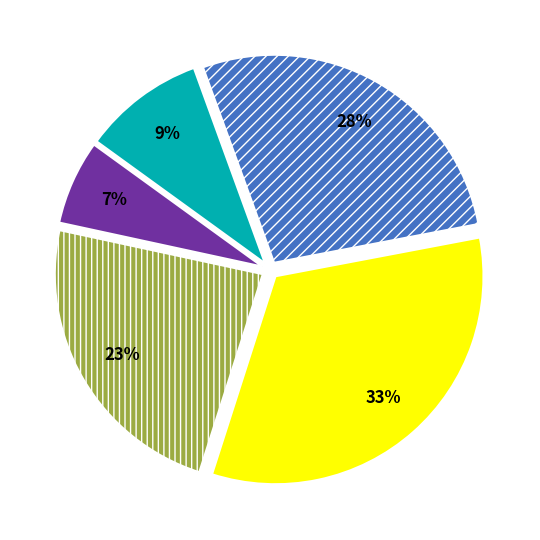

To the nearest percent, what is the average slice percentage?

20%